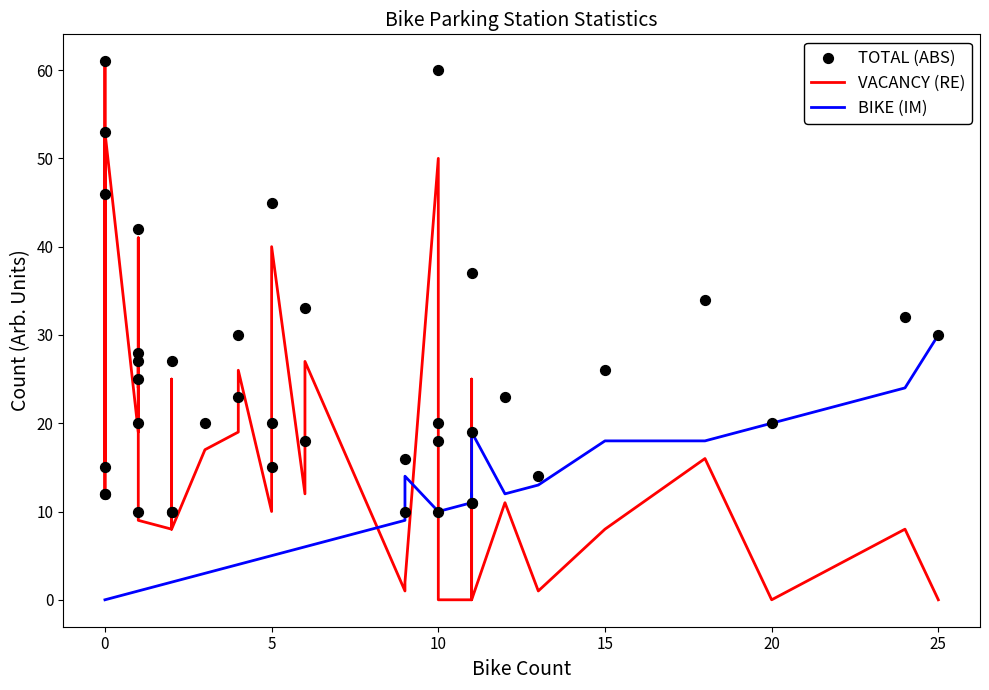

Which series reaches the maximum Y coordinate?

VACANCY (RE)